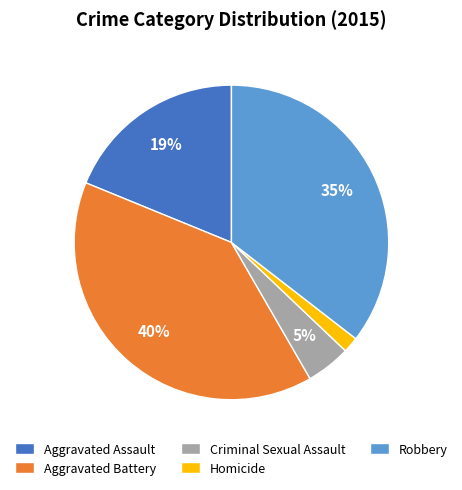

Which category has the biggest portion of the pie?

Aggravated Battery